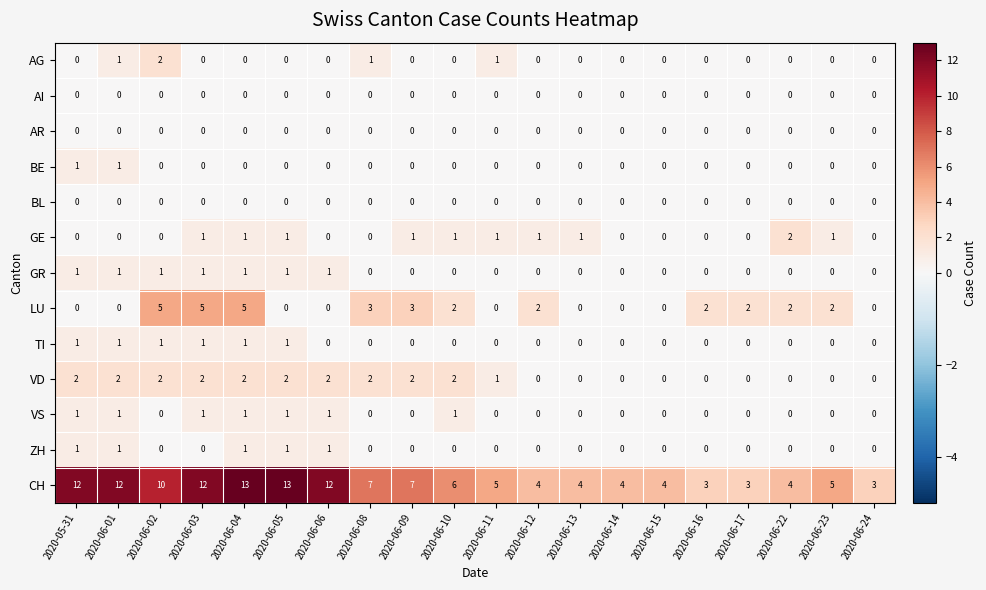

What is the greatest value displayed?

13